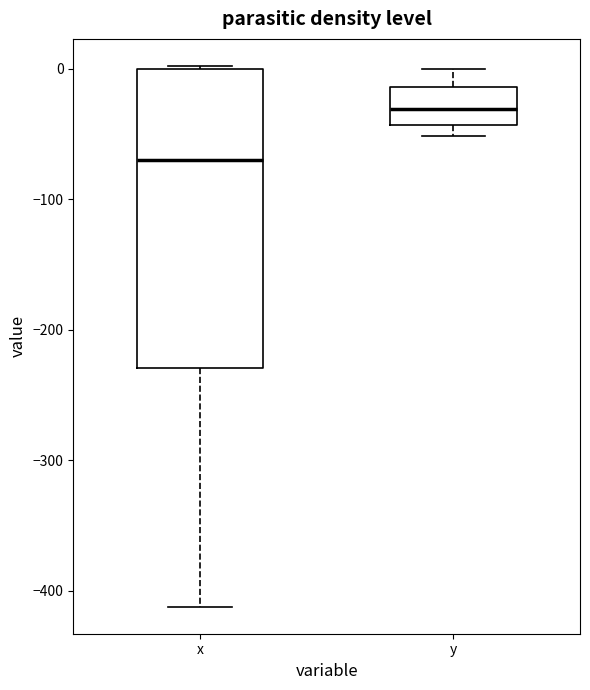

Comparing the boxes themselves (not the whiskers), which one is the tallest?

x